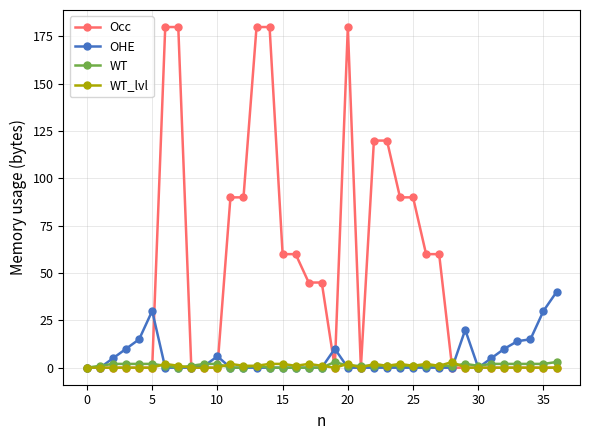

Which series has the largest total across all categories?

Occ